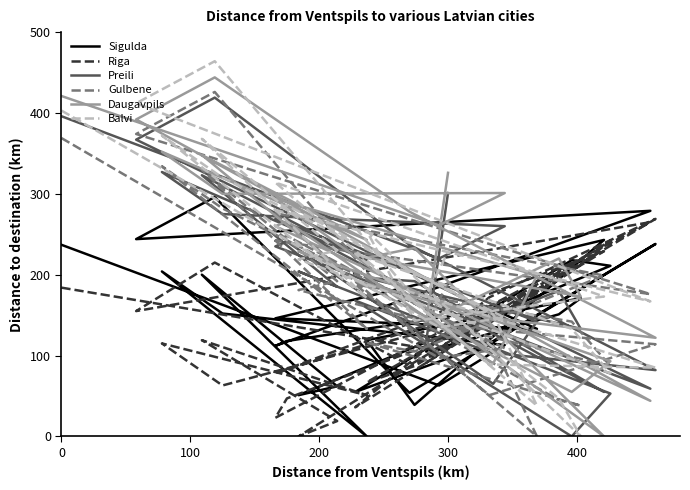

At which category does Sigulda reach its first local peak?

300